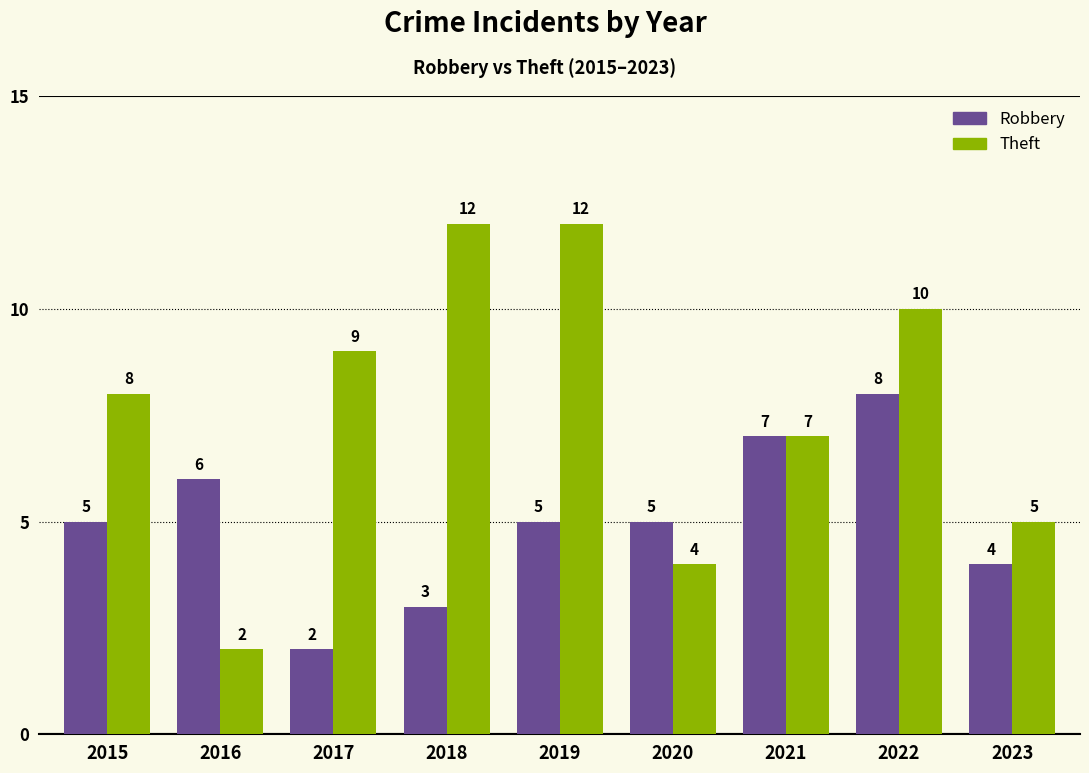

At which category is the sum across all series the highest?

2022